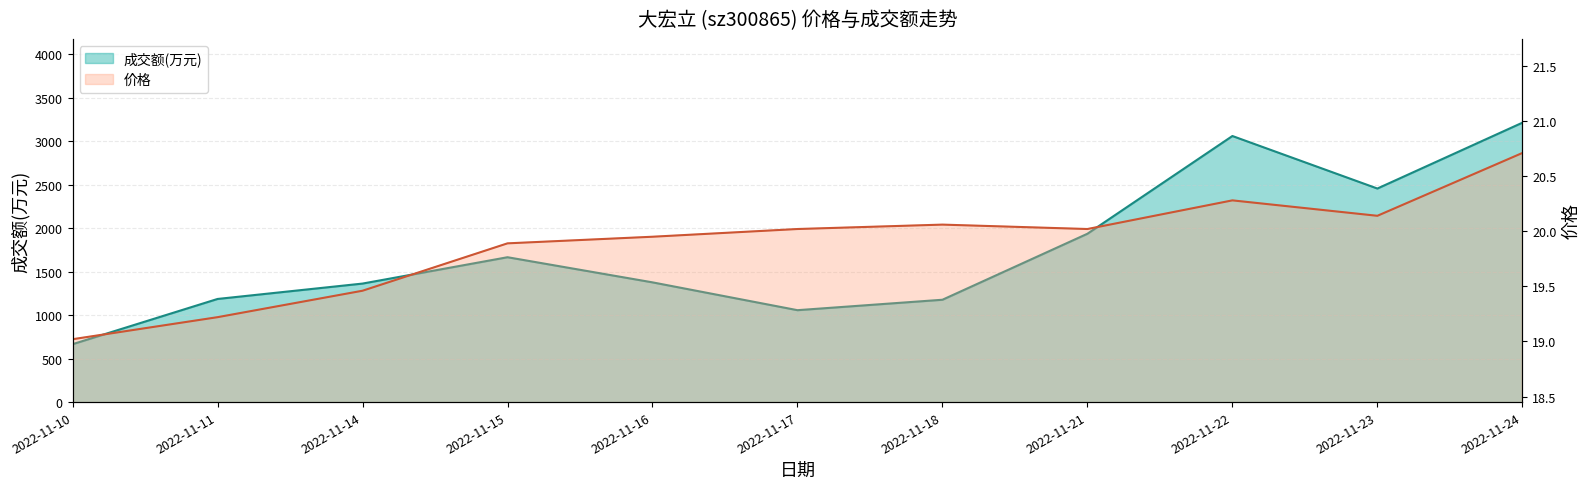

List the series in order of their overall mean, highest first.

成交额(万元), 价格